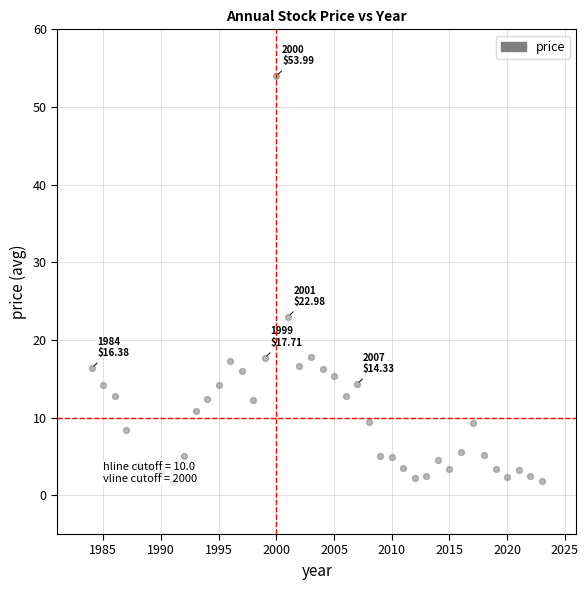

What is the range of Y values (max minus min)?

52.3